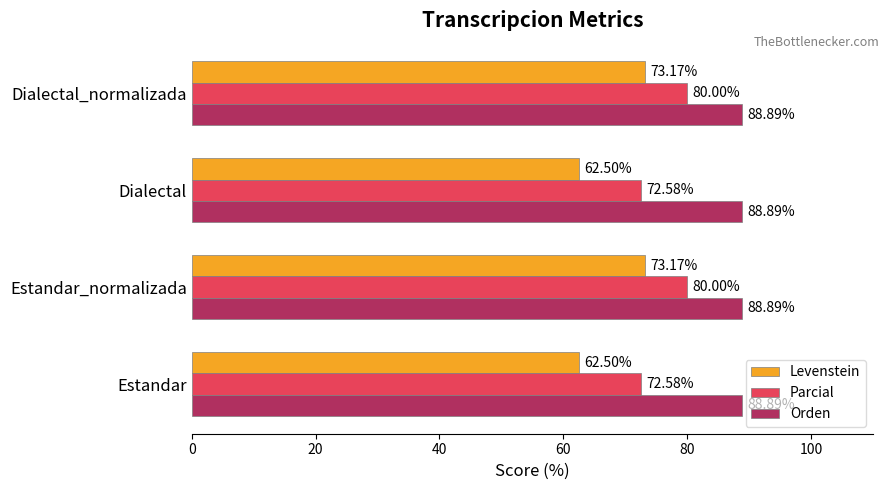

What is the average value of the Parcial series?

76.3